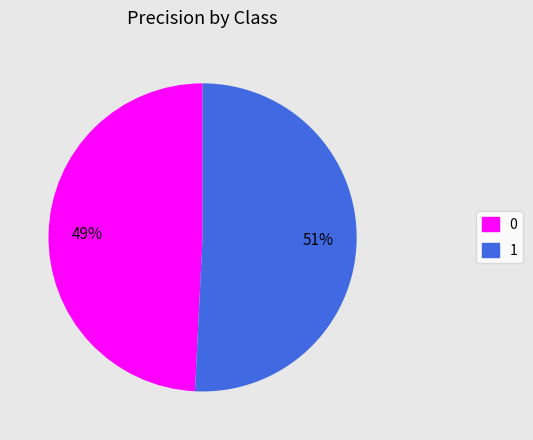

To the nearest percent, what percentage of the pie is 1?

51%